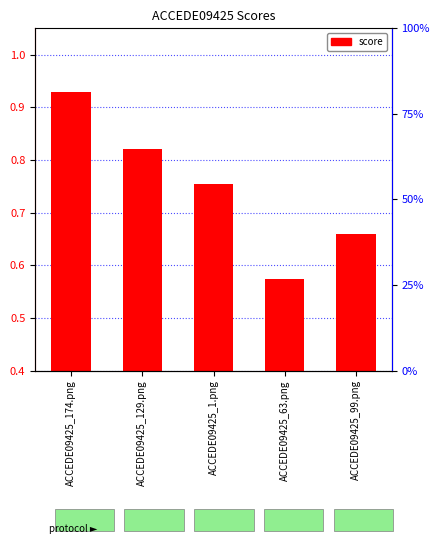

Which has a higher value, ACCEDE09425_174.png or ACCEDE09425_99.png?

ACCEDE09425_174.png